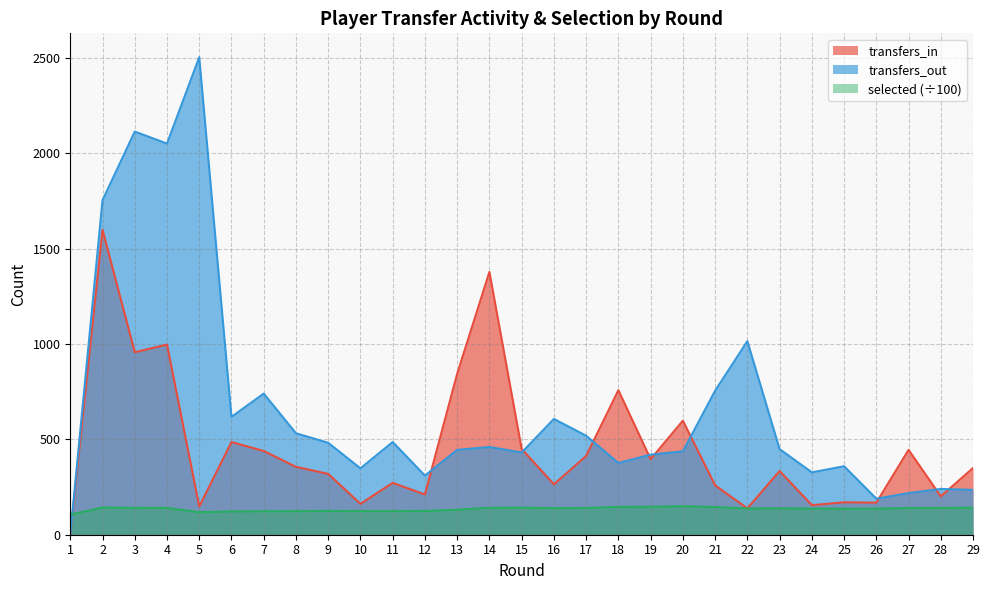

Which series has the largest range (max minus min)?

transfers_out